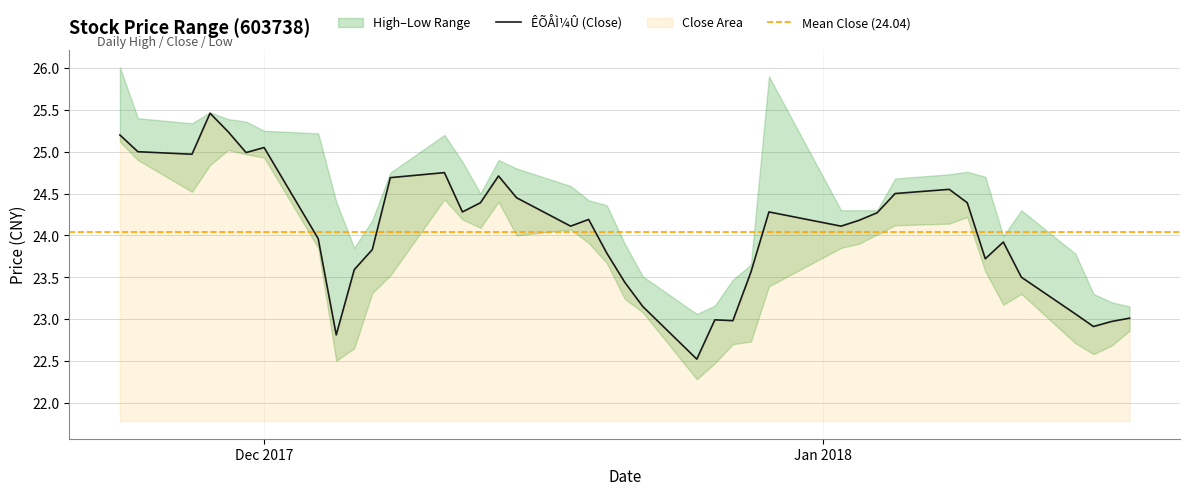

At 16, list the series in order from largest to smallest.

×î¸ß¼Û, ÊÕÅÌ¼Û, ×îµÍ¼Û